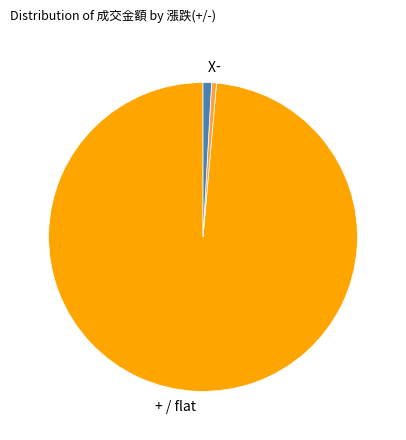

Which category has the biggest portion of the pie?

+ / flat